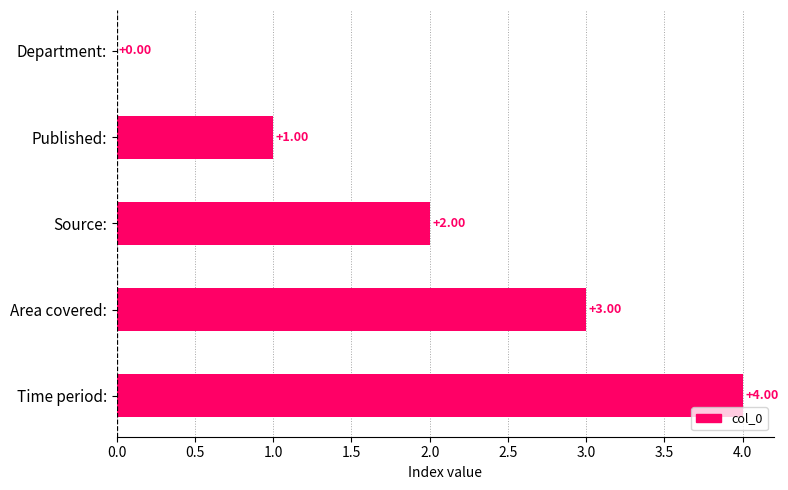

Which has a higher value, Department: or Time period:?

Time period: